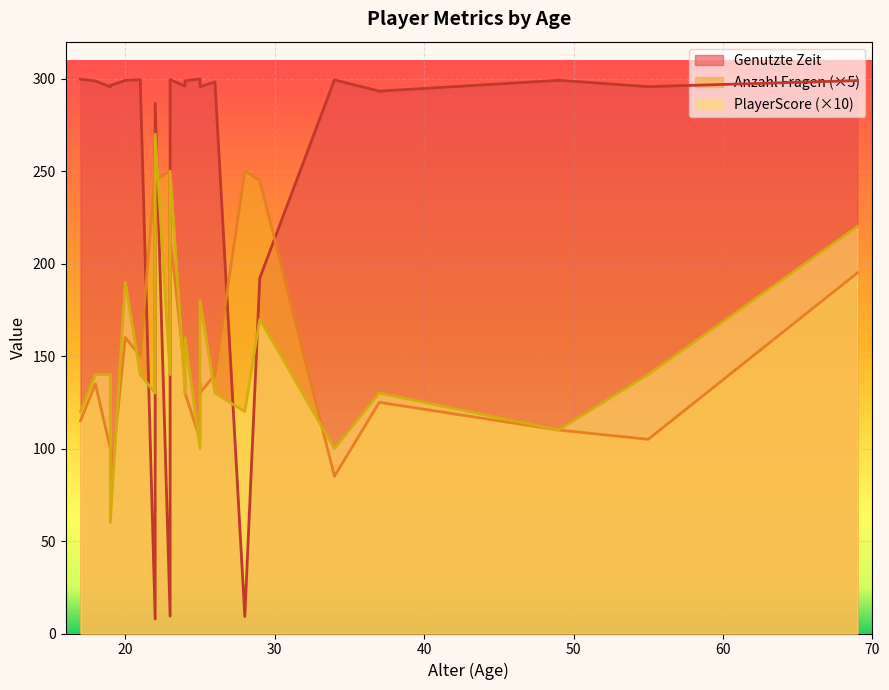

Where does the PlayerScore series first go above 140?

20